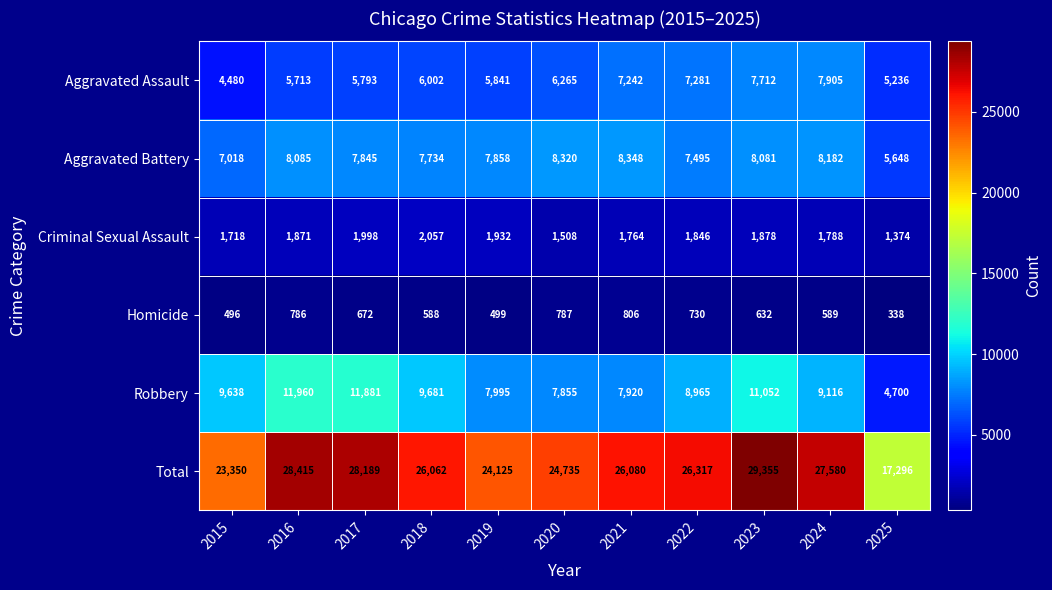

What is the maximum value for Aggravated Assault?

7905